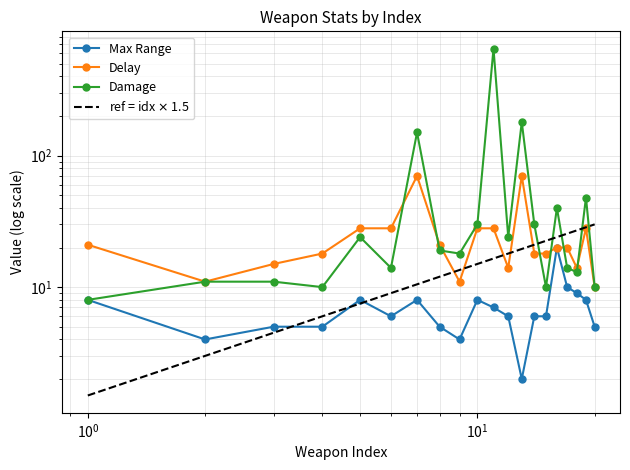

At how many categories does at least one series exceed 60?

3